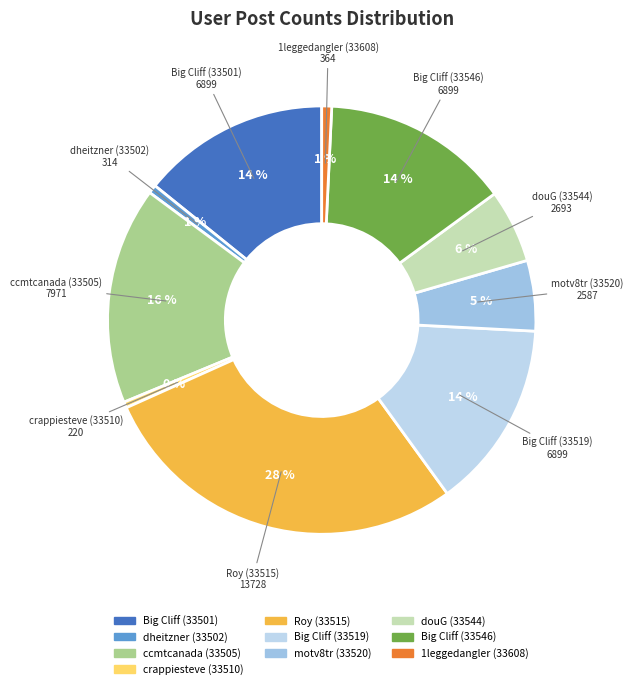

Which category has the biggest portion of the pie?

Roy (33515)